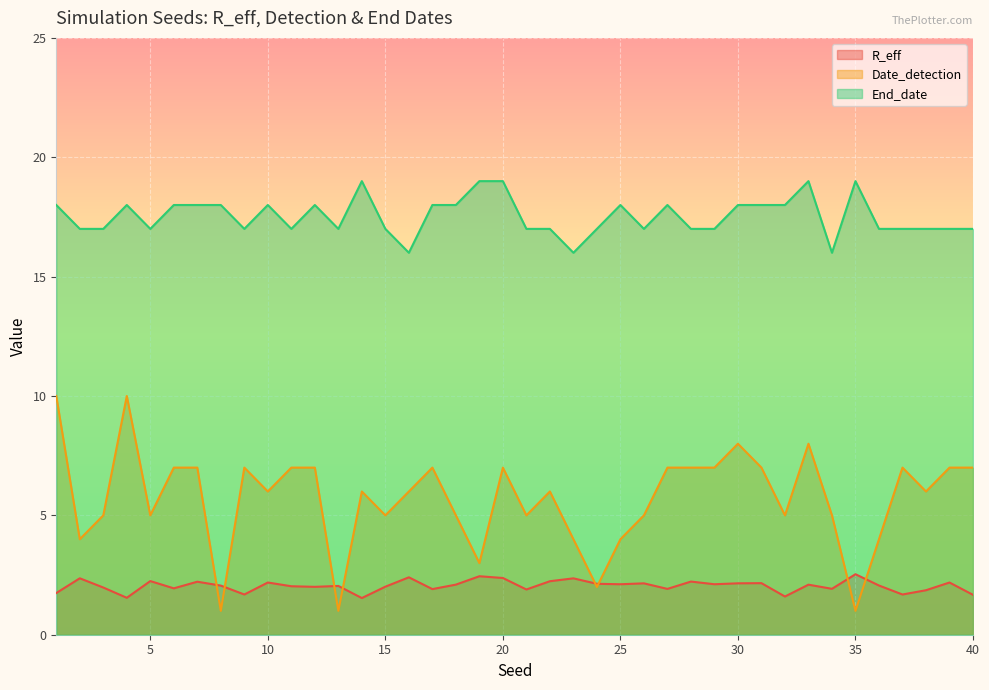

How many lines are shown in the chart?

3